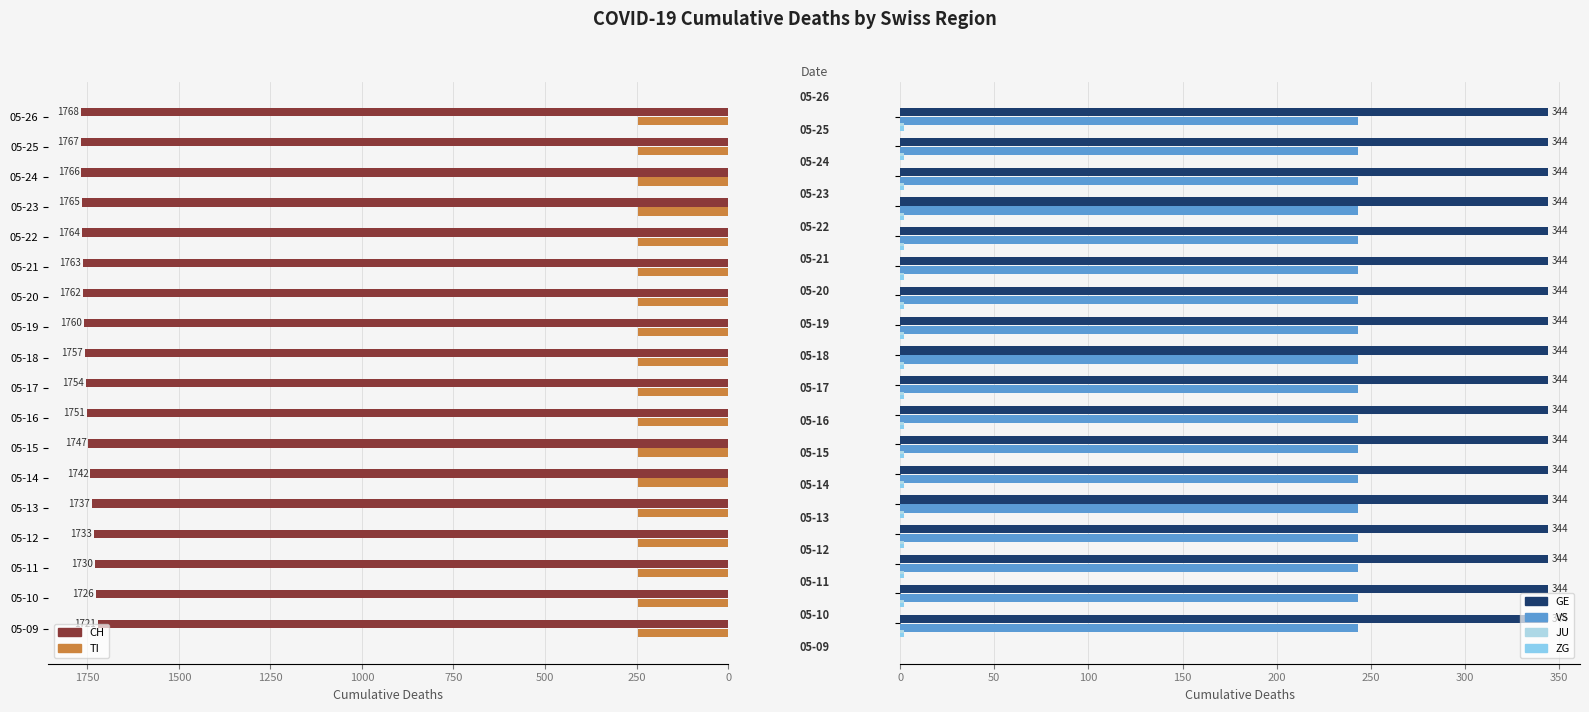

What is the highest value of the CH series?

1768.0